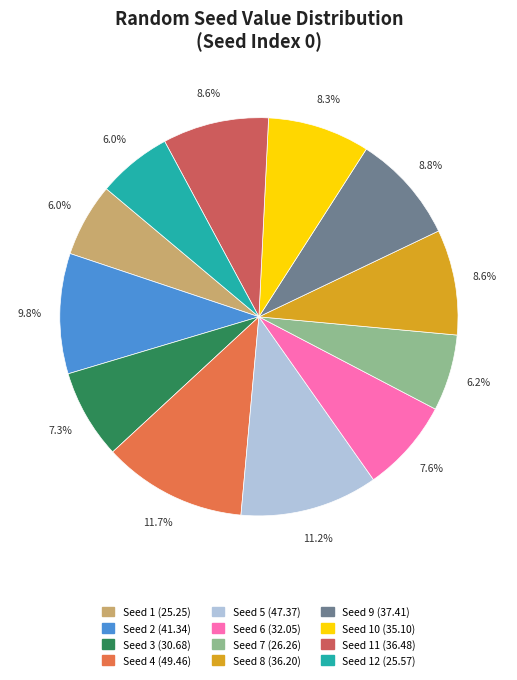

Which category has the biggest portion of the pie?

Seed 4